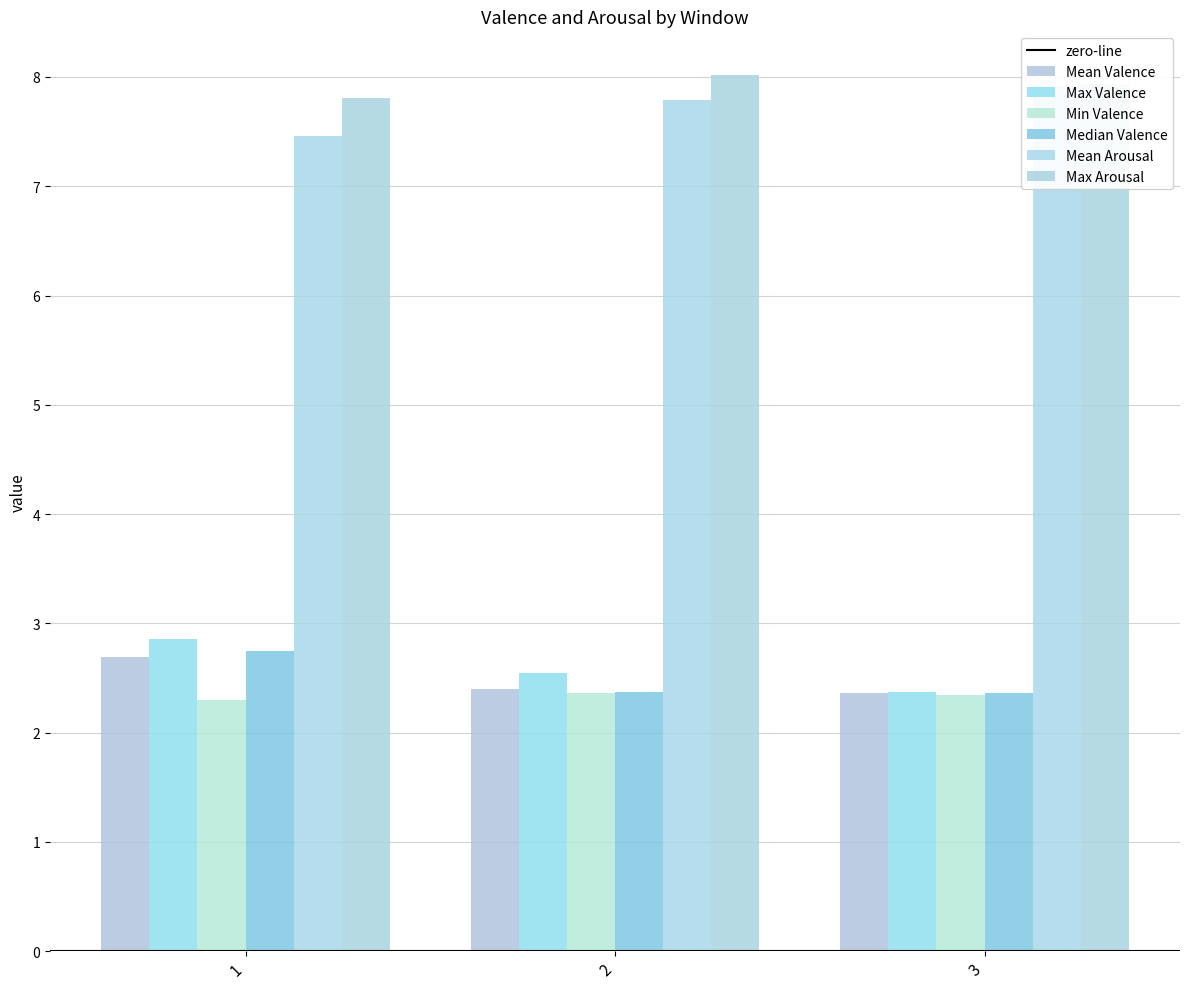

At which category is the sum across all series the highest?

1